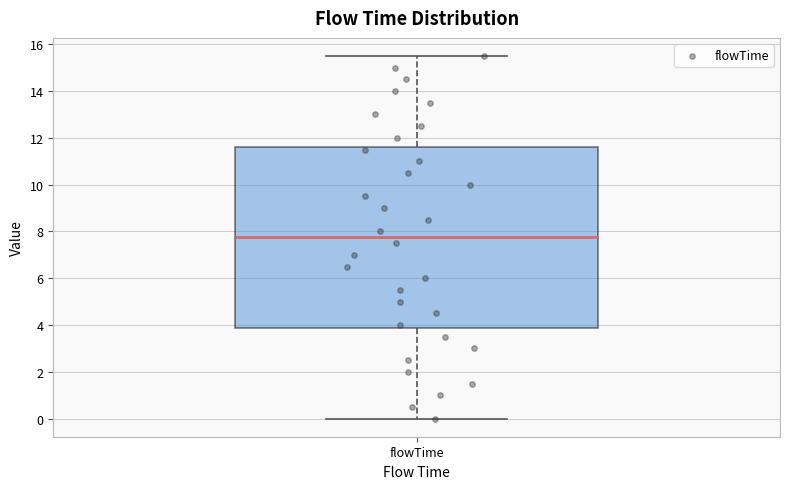

Read this box plot against the y-axis: the position of the median line, the range covered by the box, and the ends of both whiskers. The values are not printed on the chart, so give them approximately, as read against the axis.

median 7.8, box 3.8 to 11.6, whiskers 0.0 to 15.6